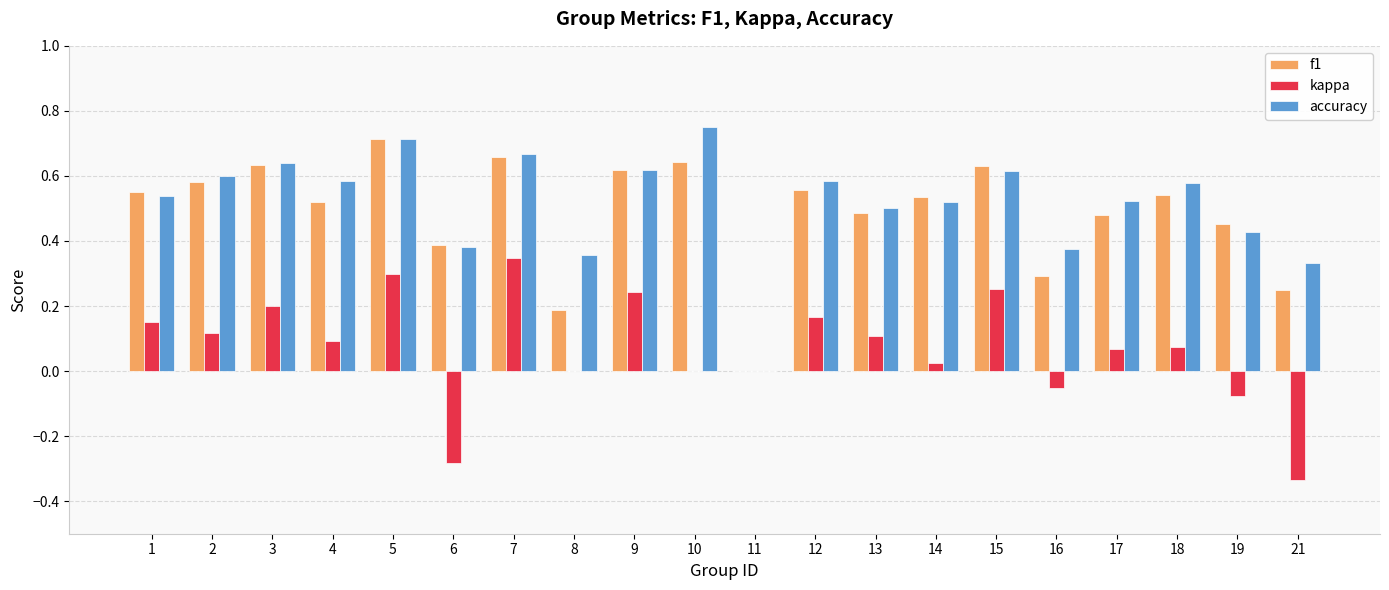

Is it true that kappa equals -0.4 at 10?

False